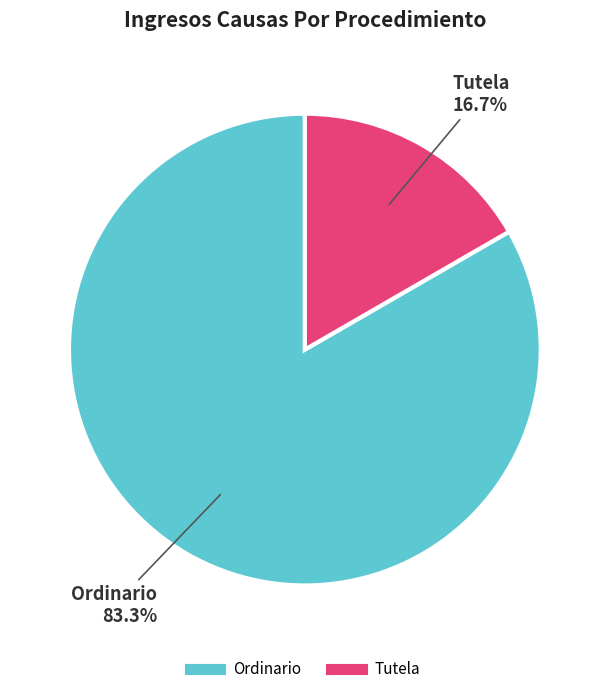

To the nearest percent, what percentage of the pie is Tutela?

17%